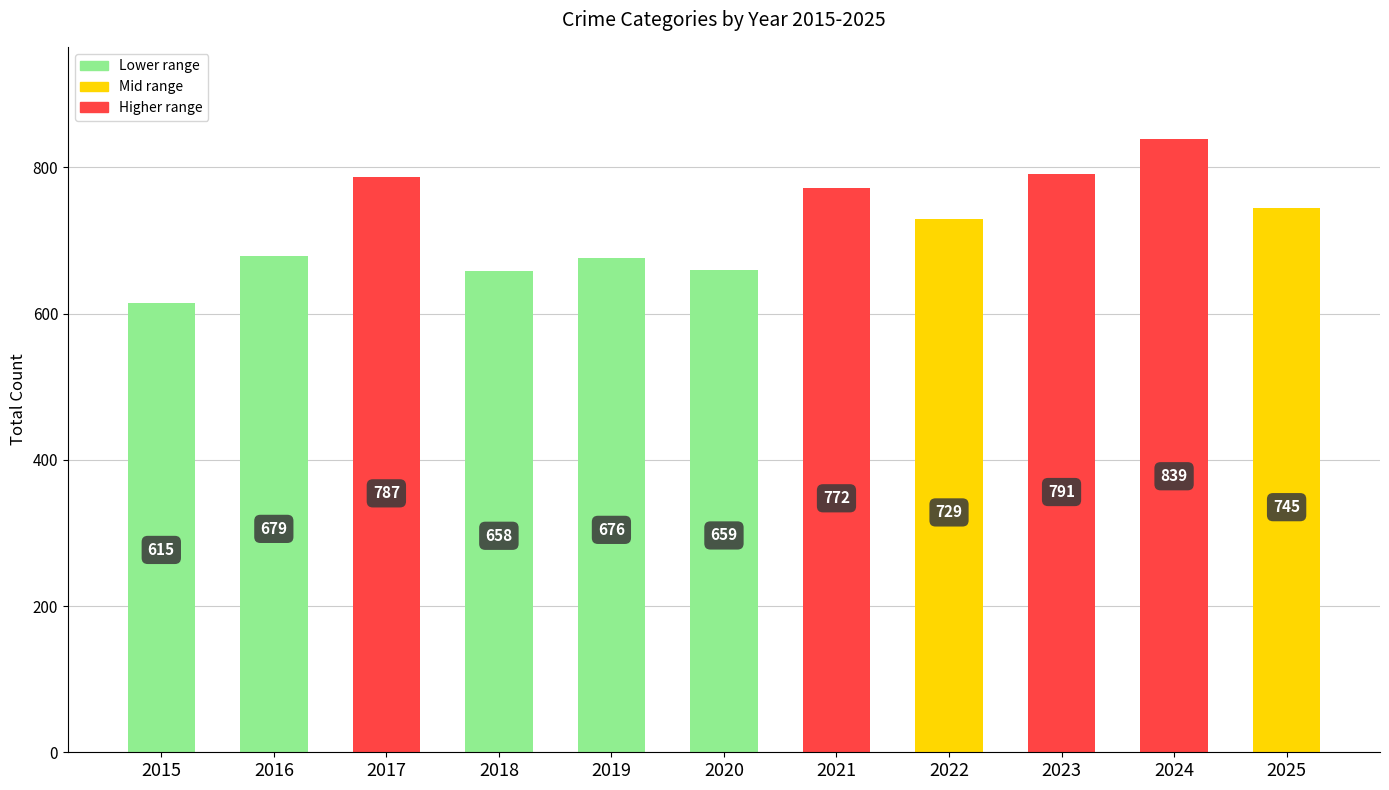

How many values are below 729?

5